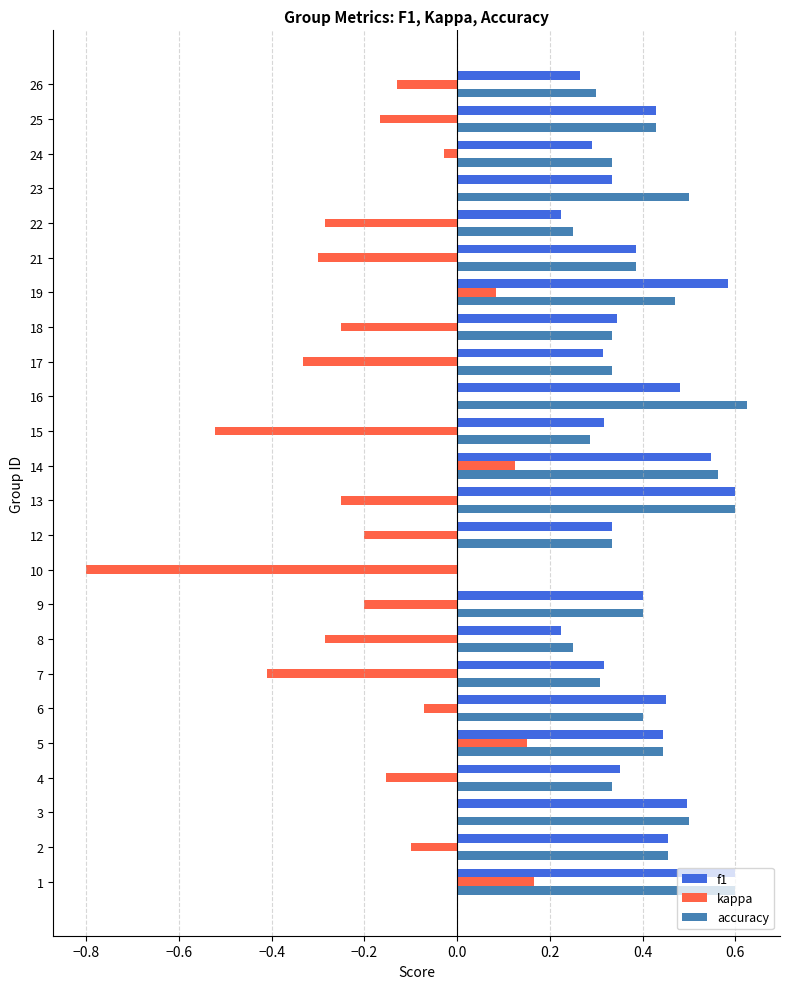

Which category has the highest value in the kappa series?

1